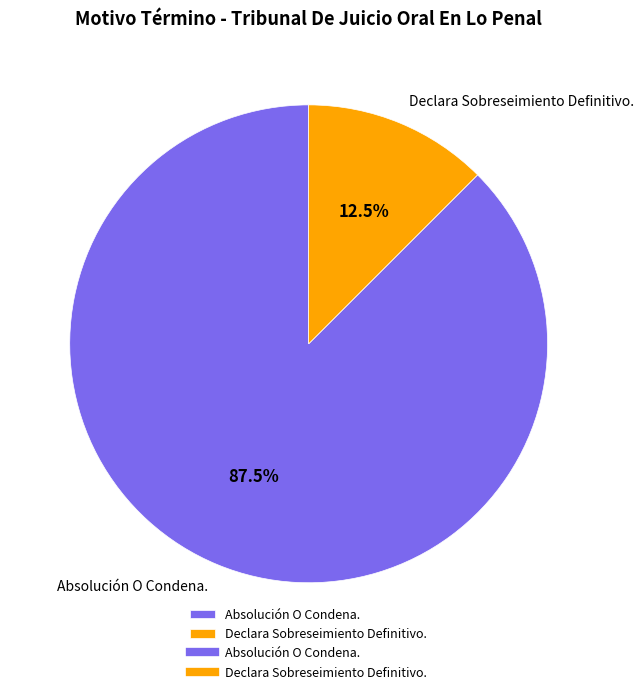

To the nearest percent, what is the combined percentage of Absolución O Condena. and Declara Sobreseimiento Definitivo.?

100%